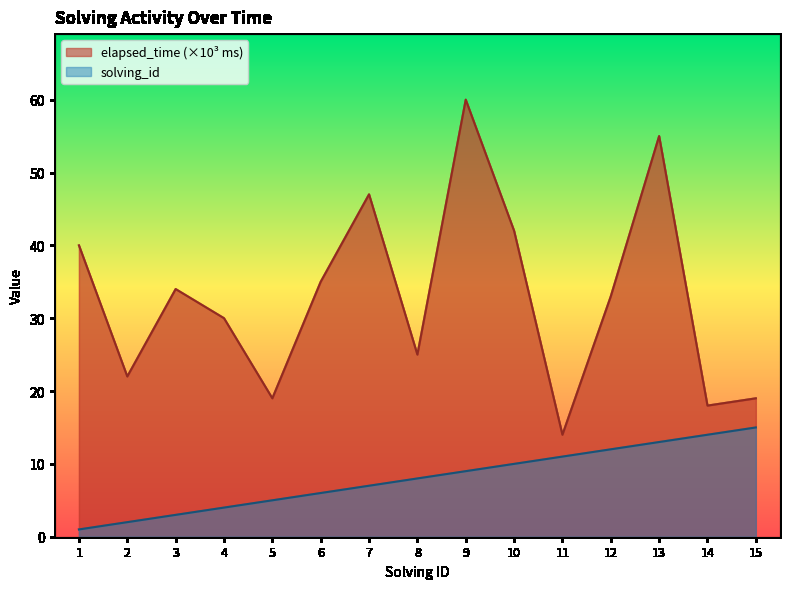

What is the spread (max minus min) of values at 4?

26